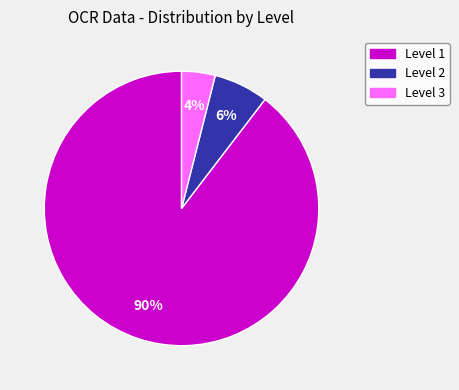

Do Level 1 and Level 3 together represent more than half of the pie?

Yes